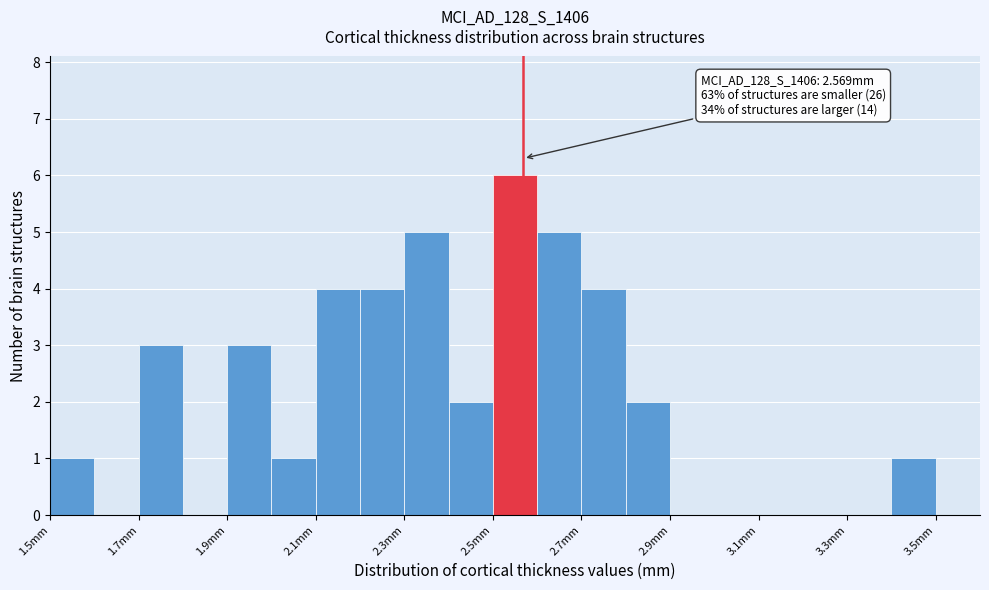

Which range on the x-axis has the tallest bar?

2.5 to 2.6